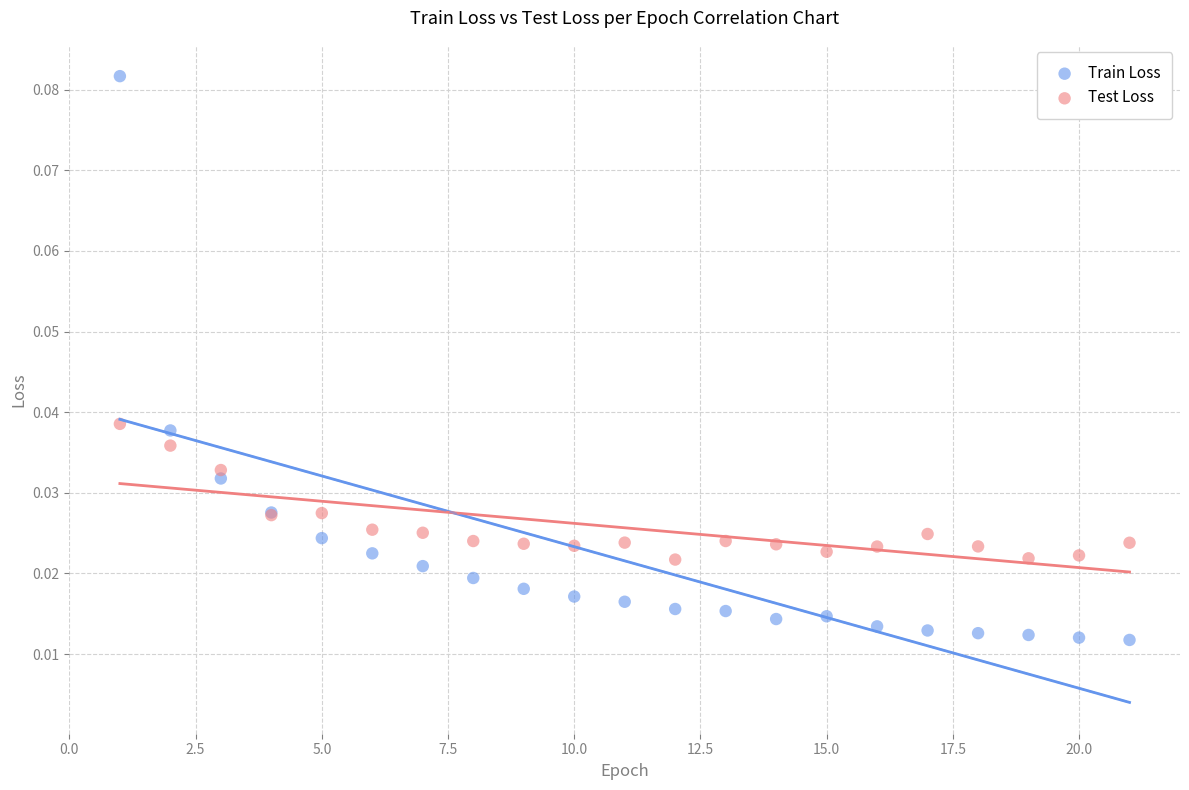

Which series reaches the maximum Y coordinate?

Train Loss